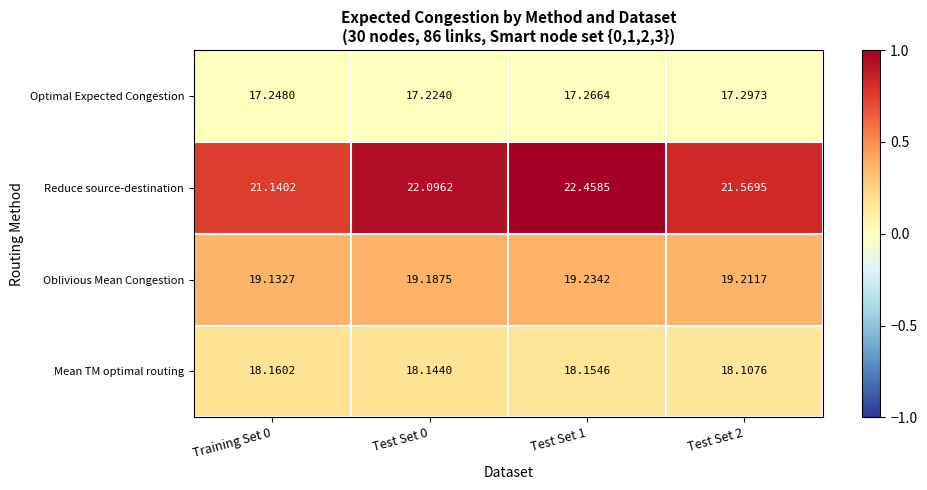

At which category is the sum across all series the highest?

Test Set 1